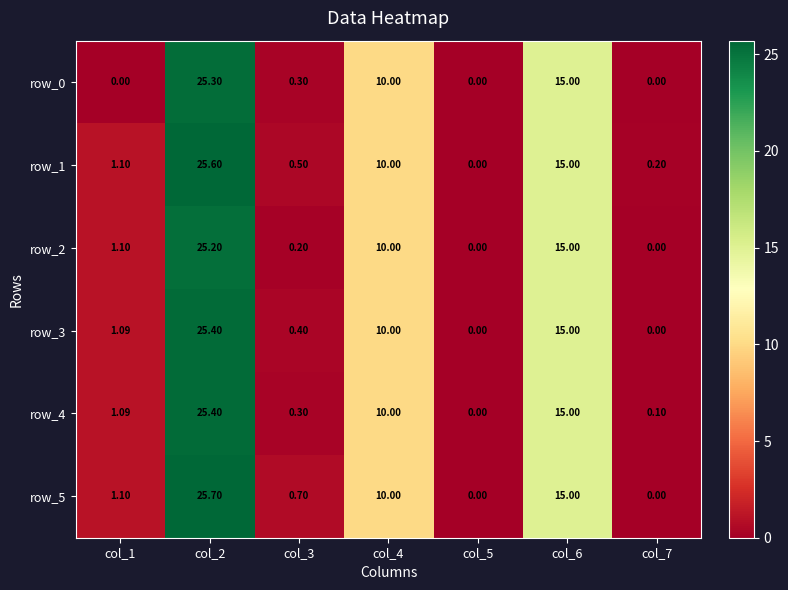

What value does the row_5 series have at col_4?

10.0